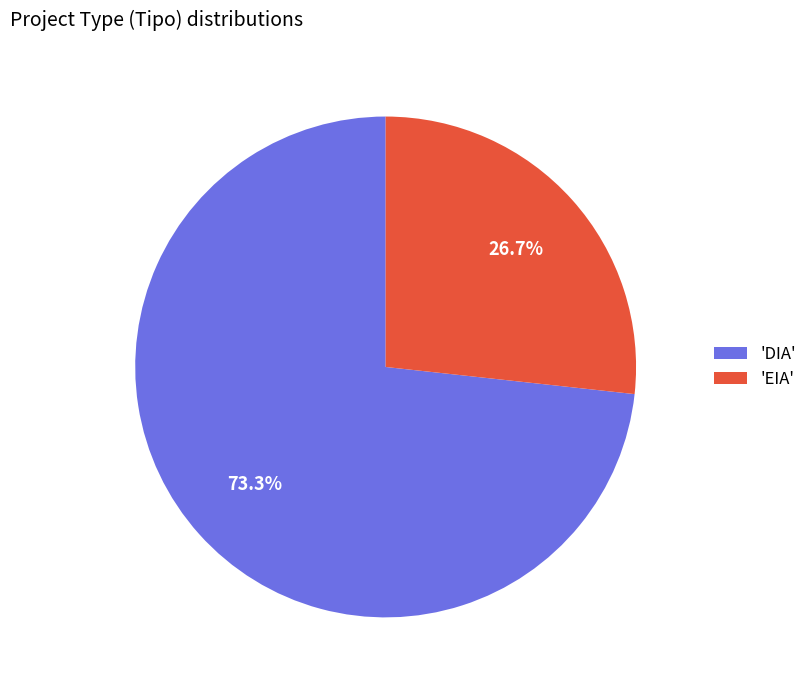

Which has a higher value, 'EIA' or 'DIA'?

'DIA'